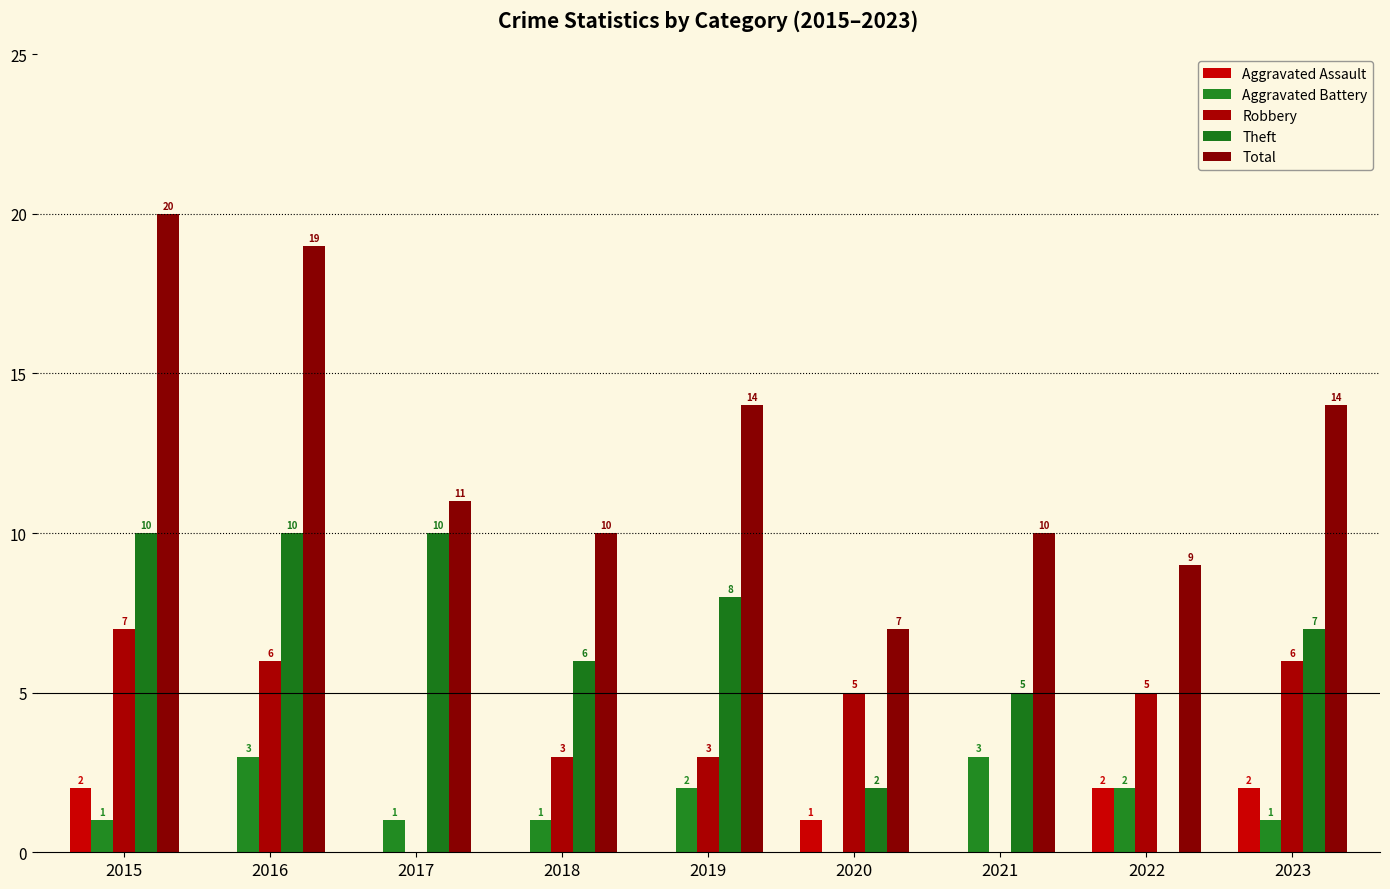

Are the bars grouped side by side (vs. stacked)?

Yes